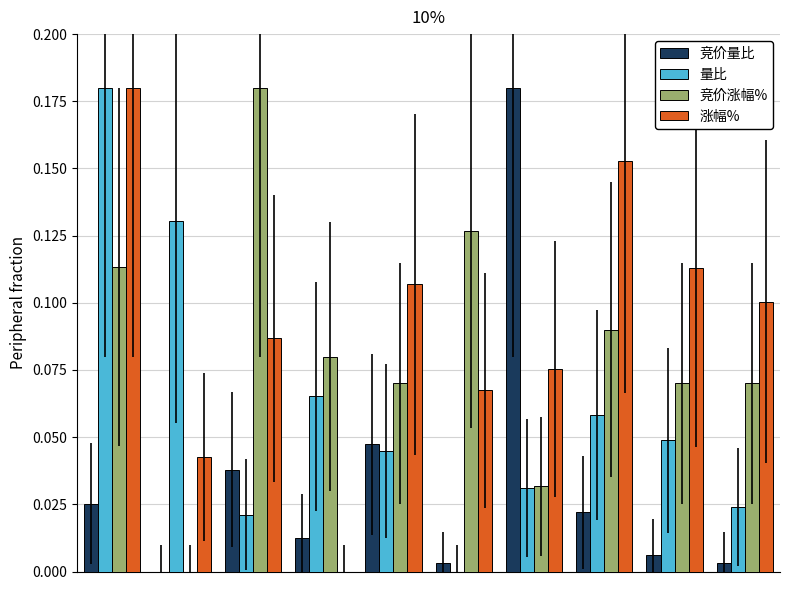

What is the sum of all 竞价涨幅% values?

0.8